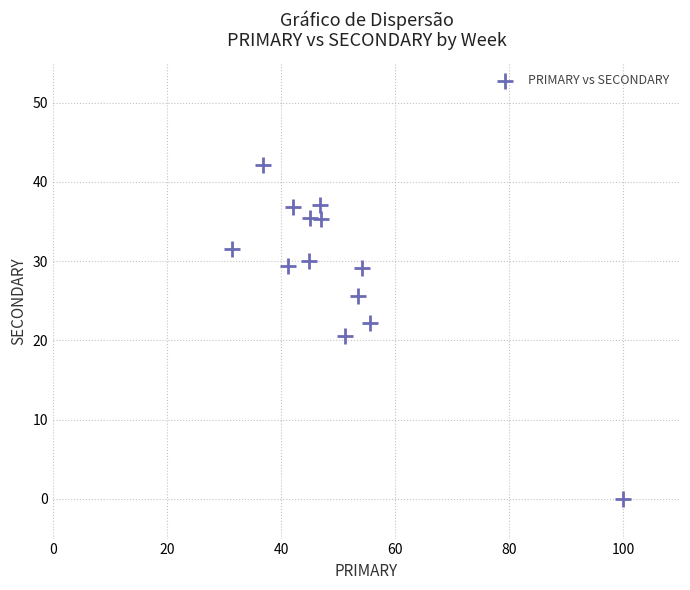

What is the range of X values (max minus min)?

68.5